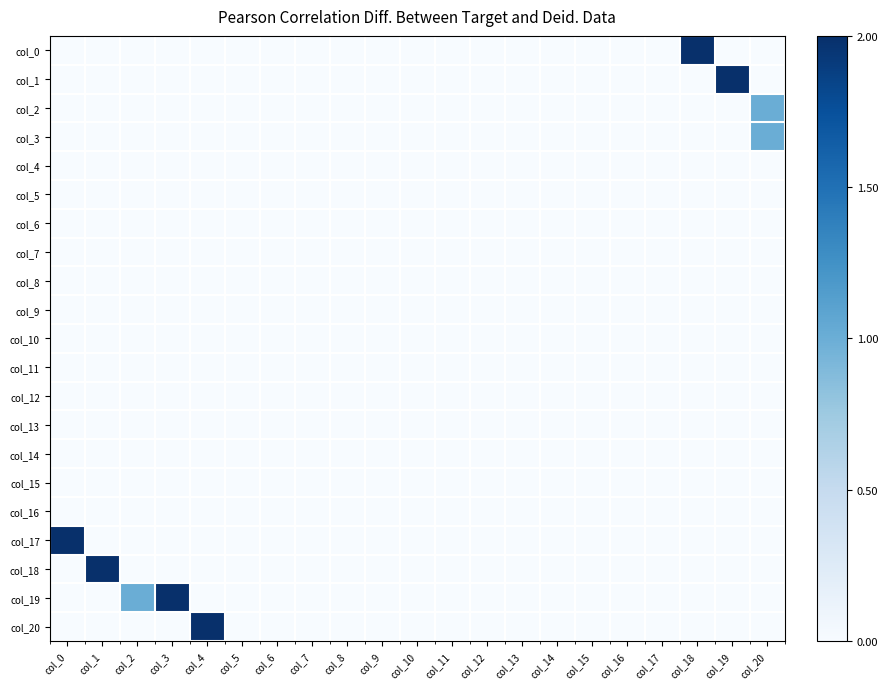

Between col_1 and col_2, which series saw the biggest shift?

col_18